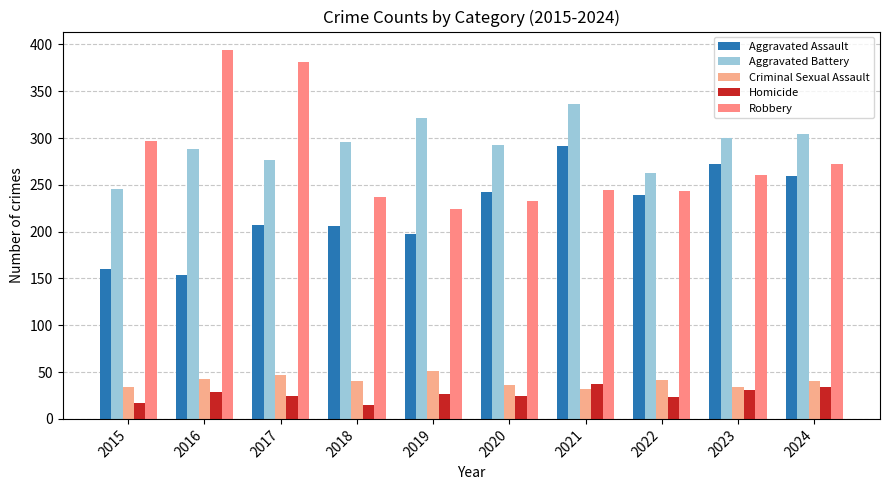

Which has a higher value, 2018 or 2016?

2018